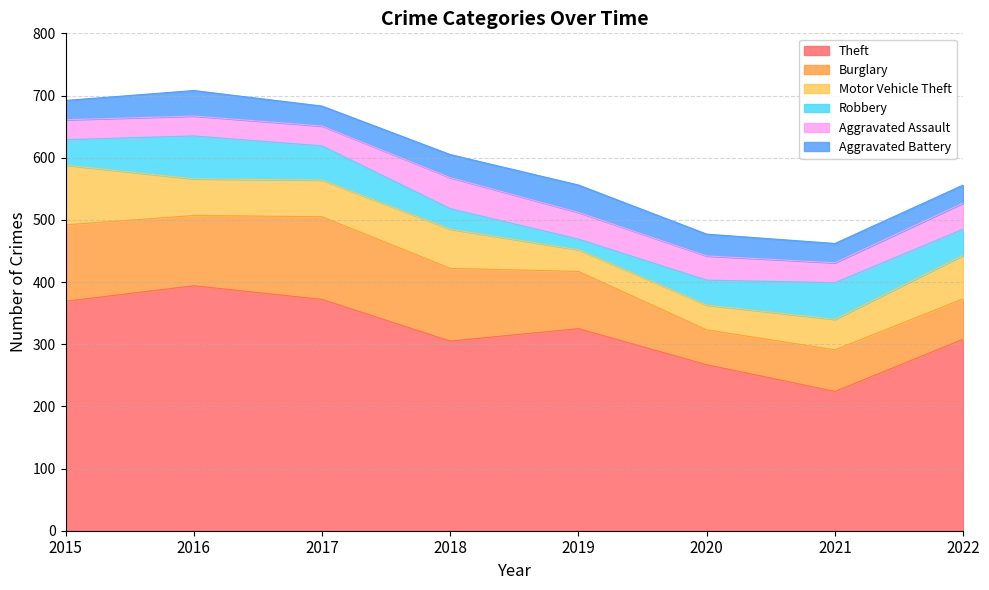

What is the smallest value displayed?

17